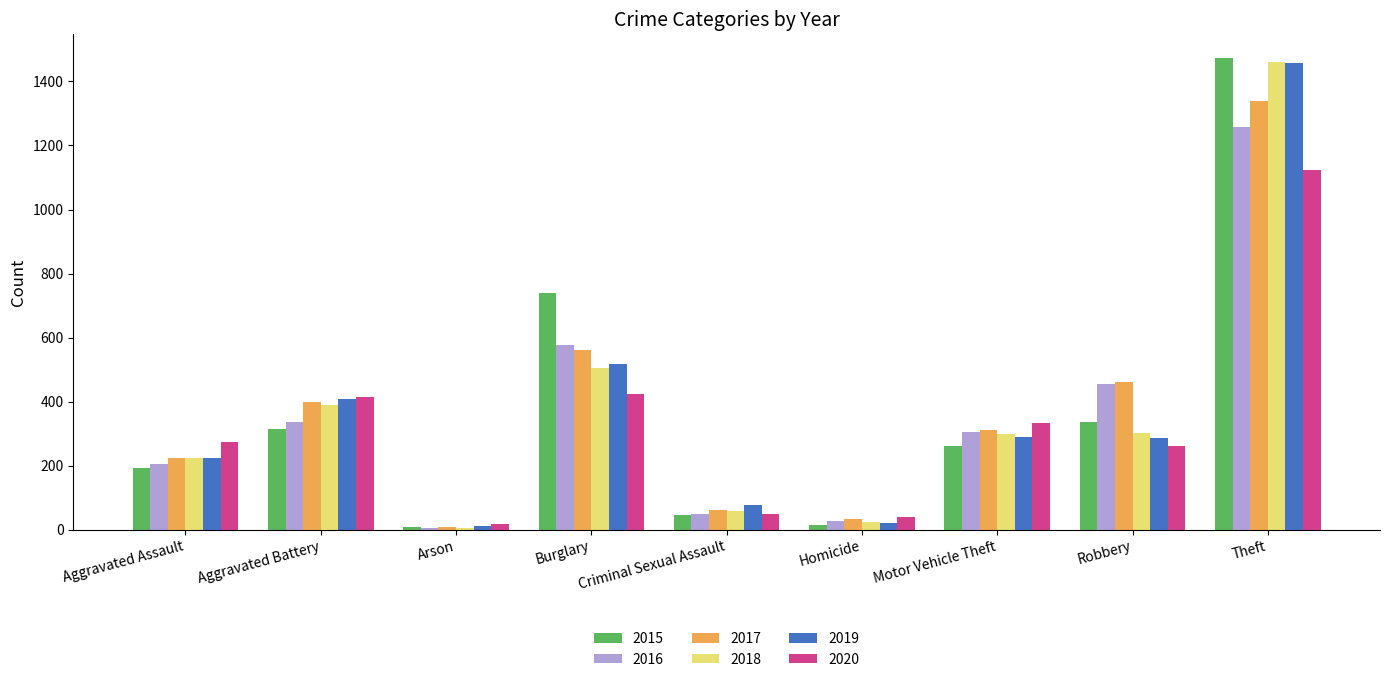

What is the value of the 2019 bar at the 2nd from the left?

407